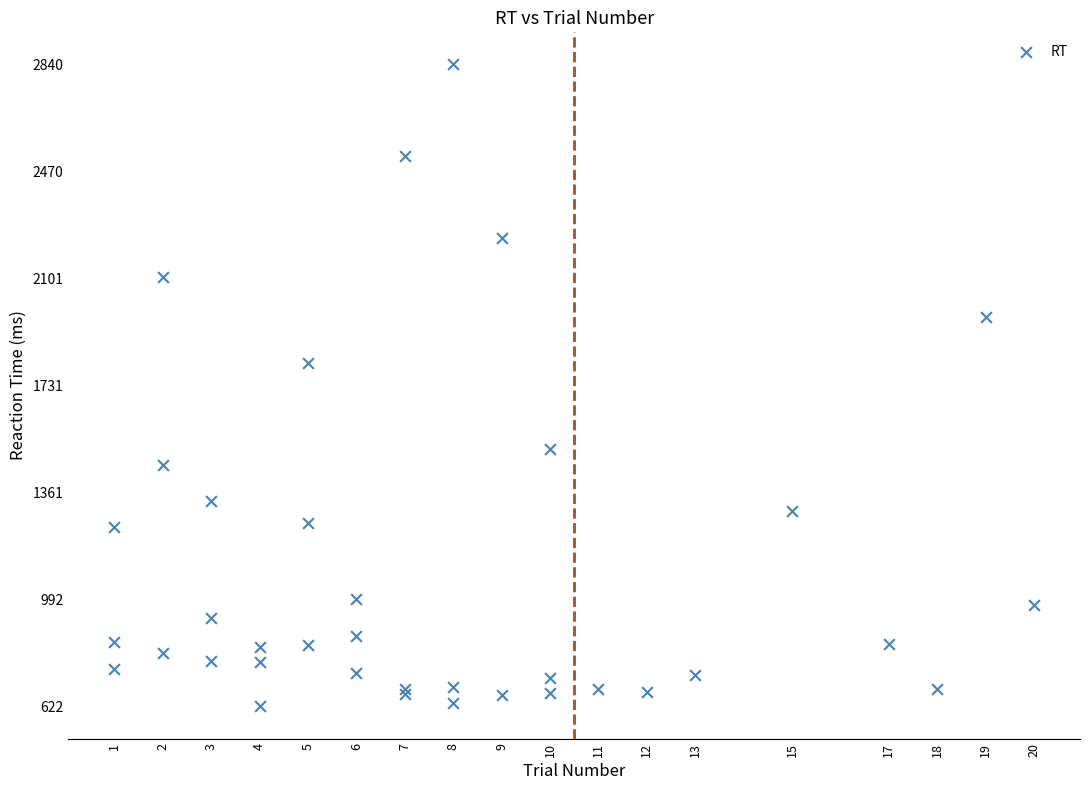

What Y value in the scatter plot is closest to 1731?

1807